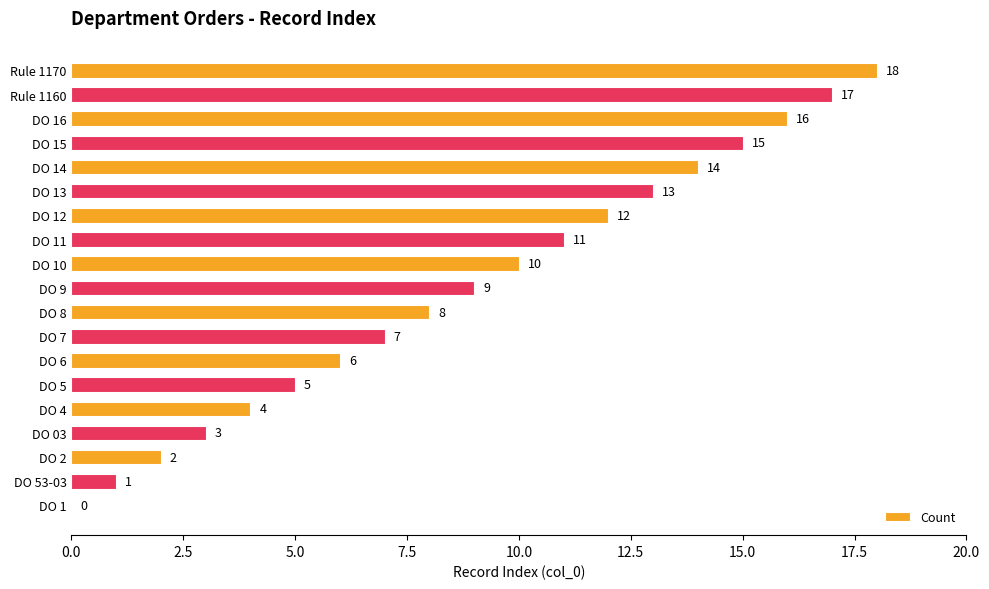

What is the sum of the values at DO 7 and DO 5?

12